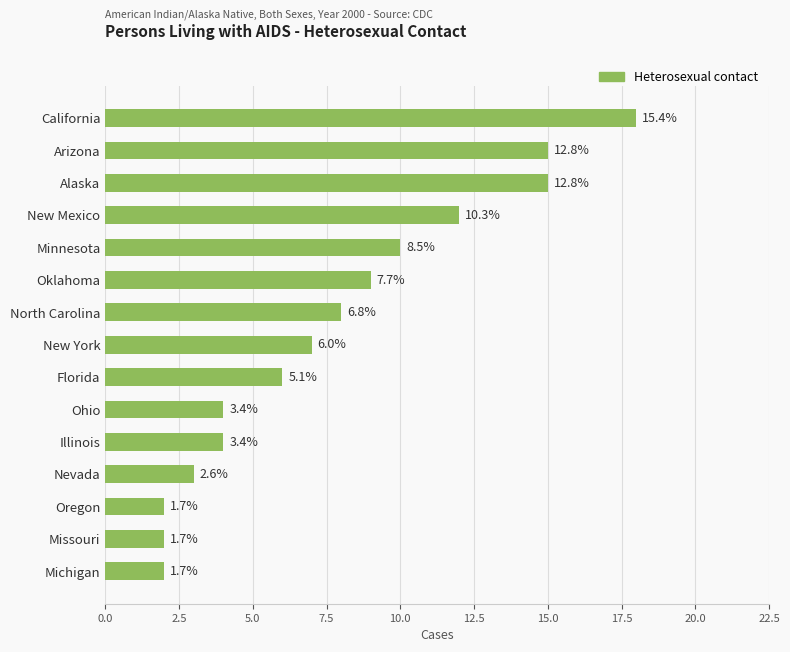

What is the sum of all values?

117